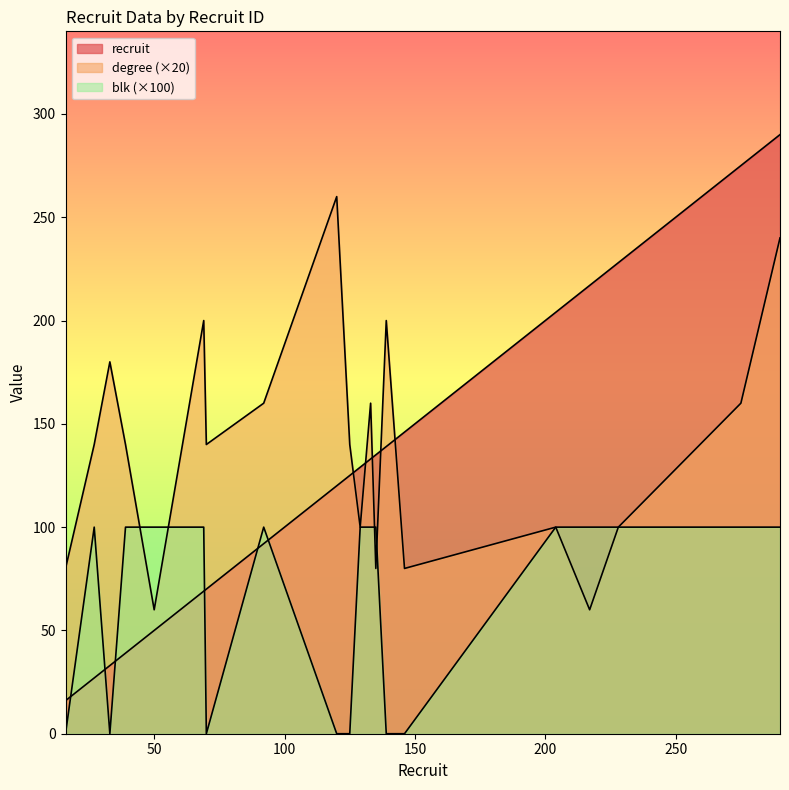

Which series has the widest spread of values?

recruit